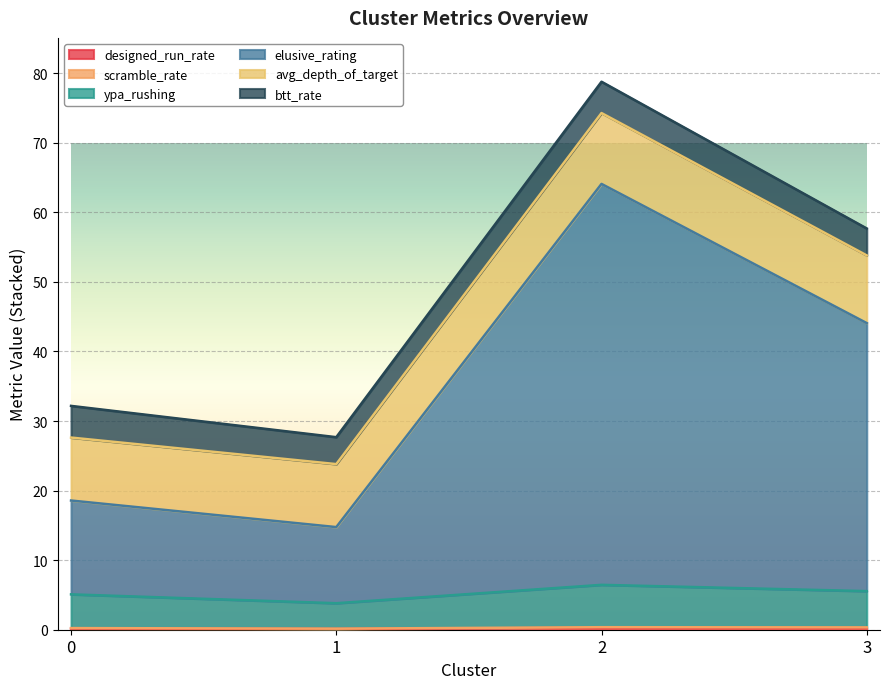

At which category does the chart reach its peak across all series?

2